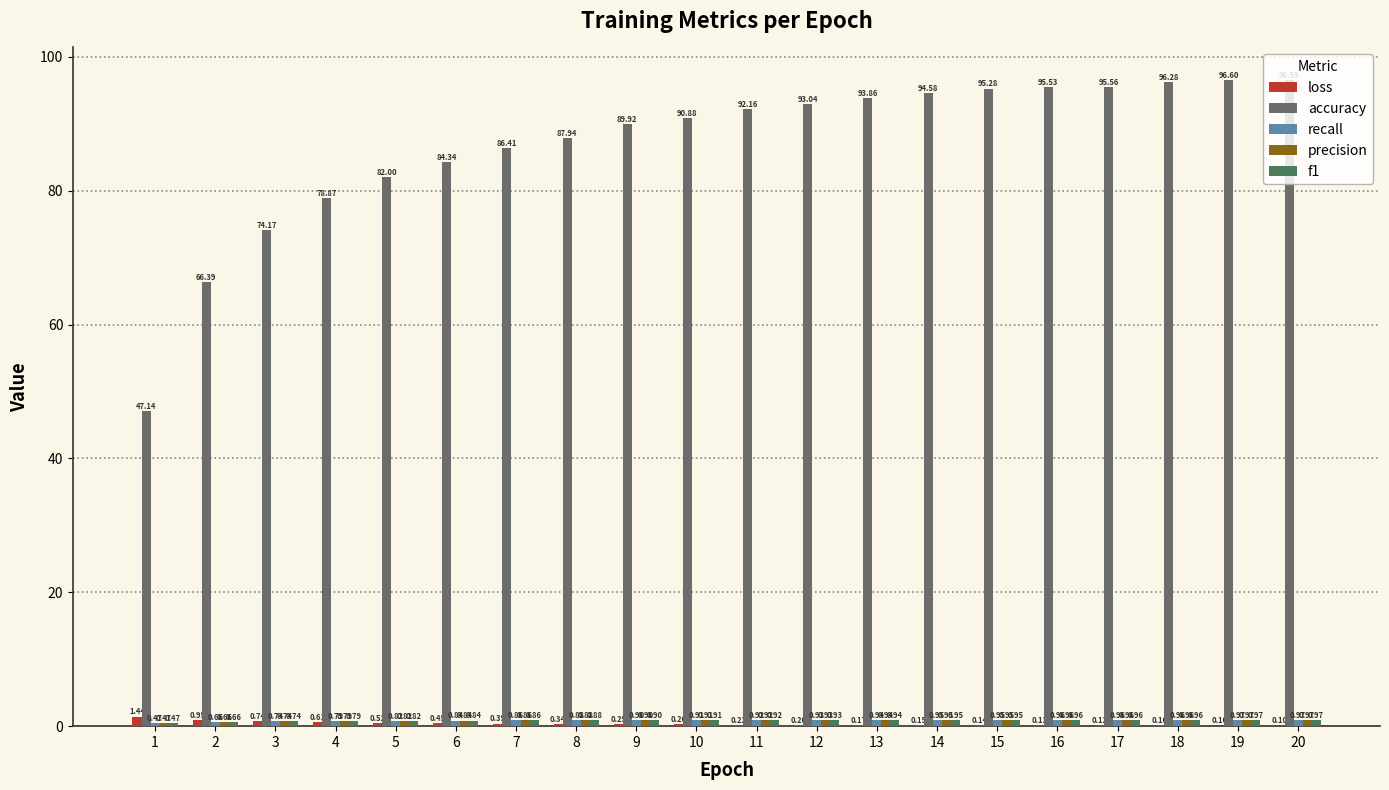

What is the sum of the accuracy values at 13 and 11?

186.0